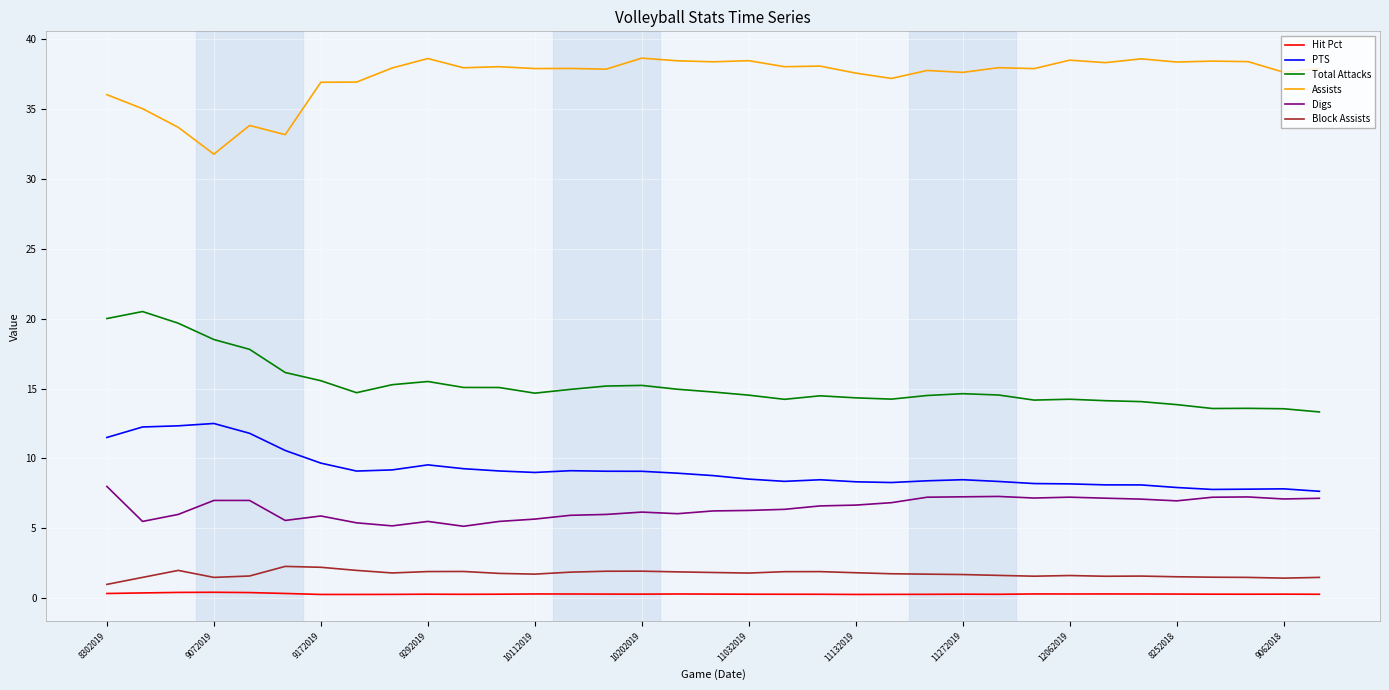

Which series has the largest total across all categories?

Assists